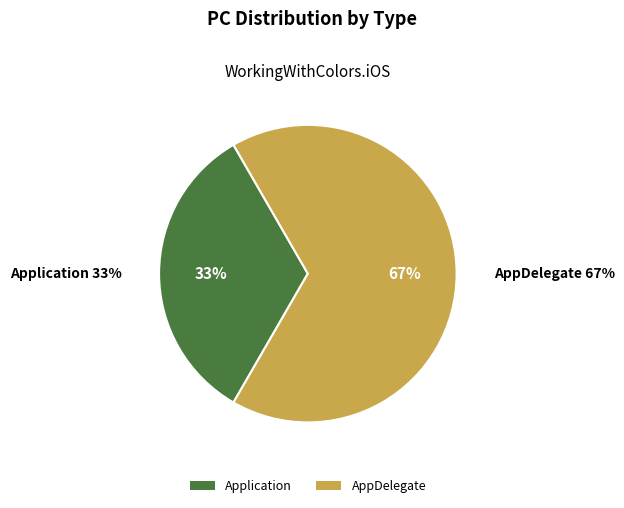

To the nearest percent, what is the average slice percentage?

50%